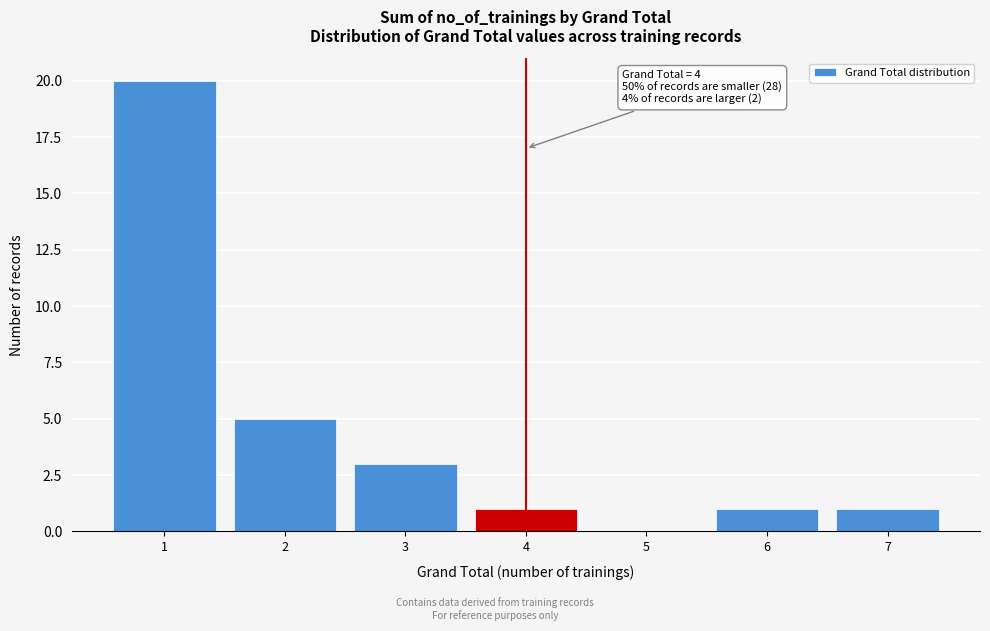

Over which range of the x-axis is the bar tallest?

0.5 to 1.5